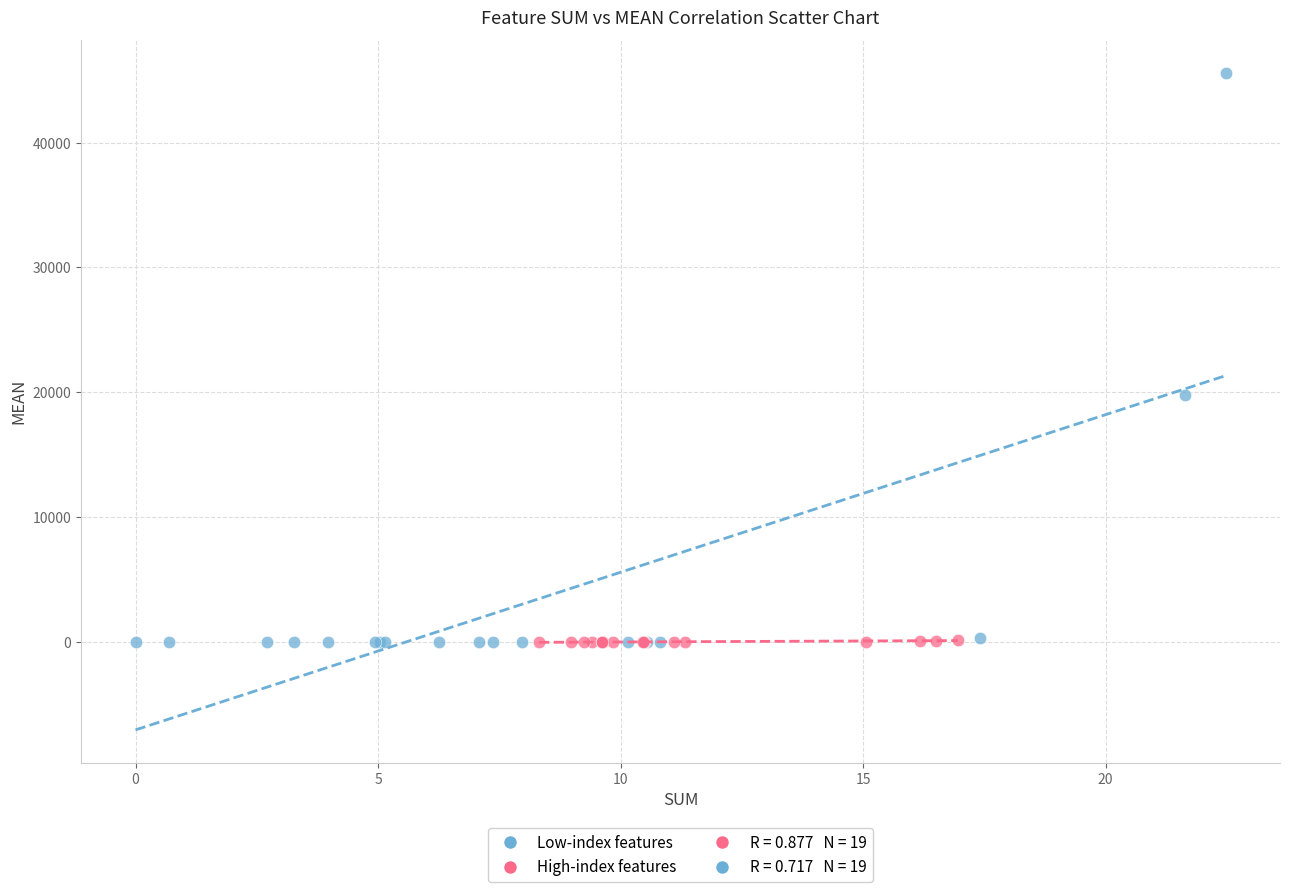

Which series has the widest spread of Y values?

Low-index features